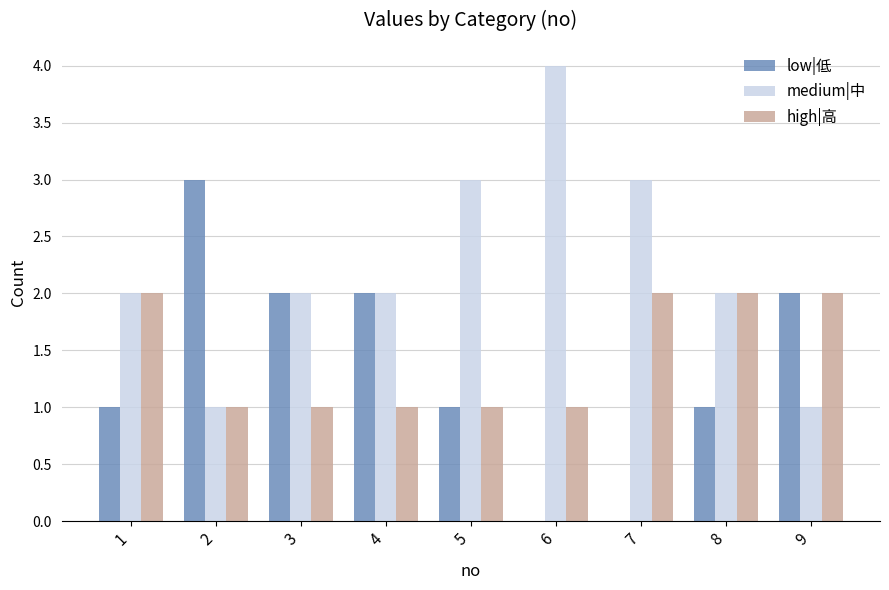

Read the medium|中 value at 5.

3